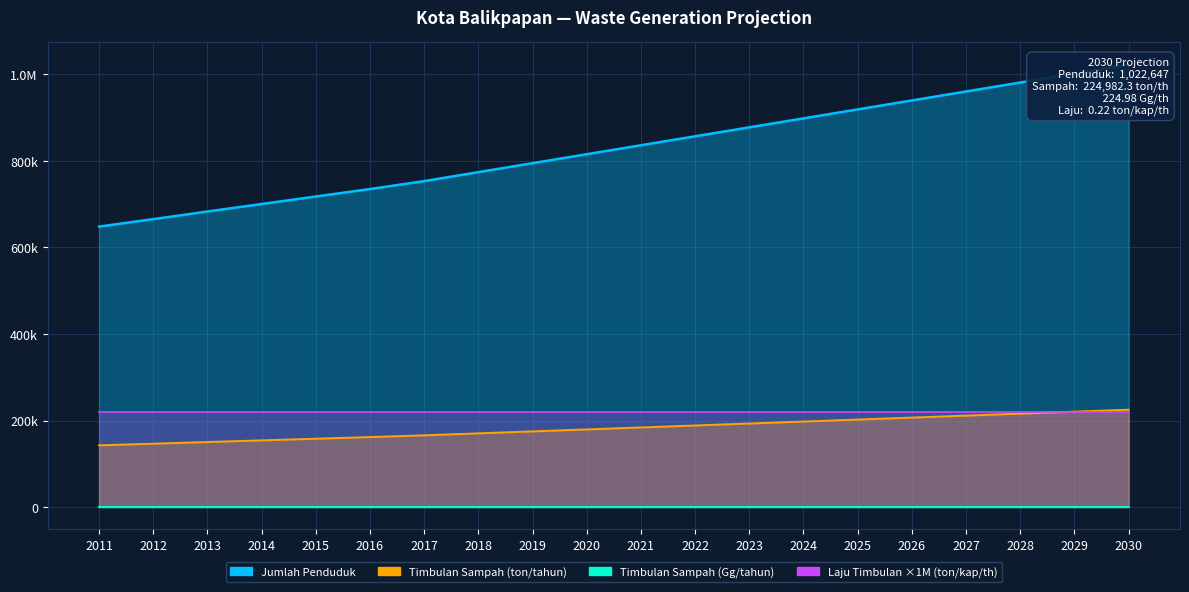

True or false: Timbulan Sampah (ton/tahun) has more than 0 points higher than both neighbors.

False